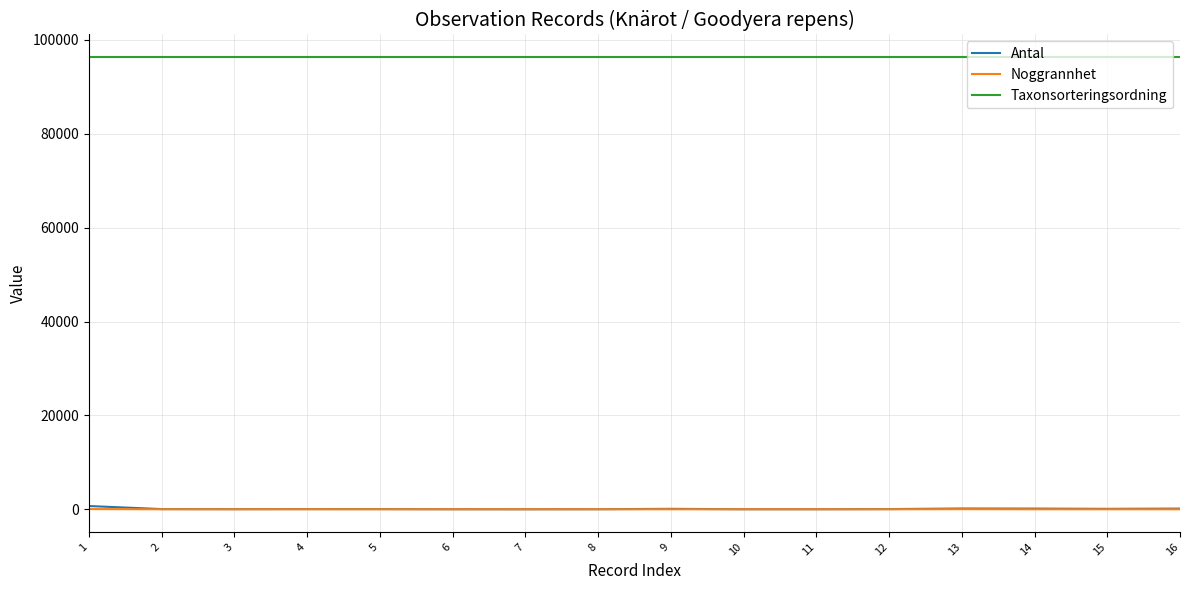

What is the difference between the maximum and second lowest values in the Noggrannhet series?

45